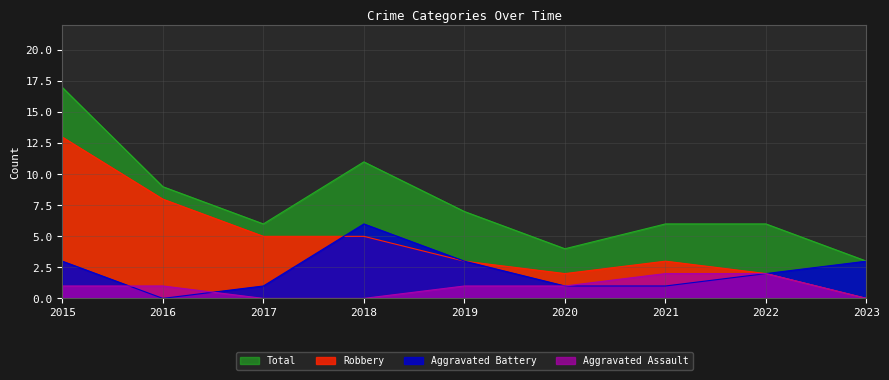

Which category has the highest value across all series?

2015